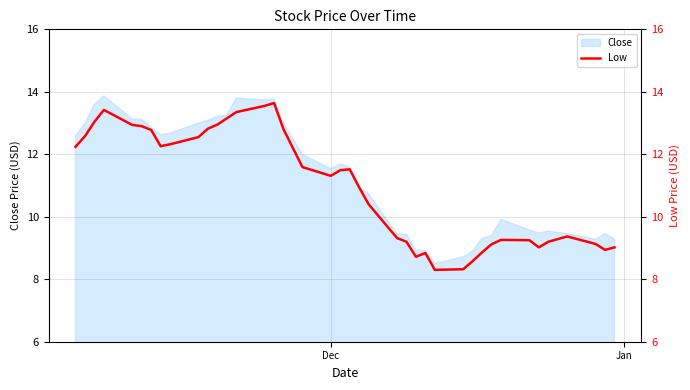

Reading left to right, list all the values displayed in this chart.

12.2	12.6	13.0	13.4	12.9	12.9	12.8	12.3	12.3	12.6	12.8	12.9	13.2	13.3	13.6	13.6	12.8	11.6	11.3	11.5	11.5	10.9	10.4	9.3	9.2	8.7	8.8	8.3	8.3	8.6	8.9	9.1	9.3	9.2	9.0	9.2	9.4	9.1	8.9	9.0